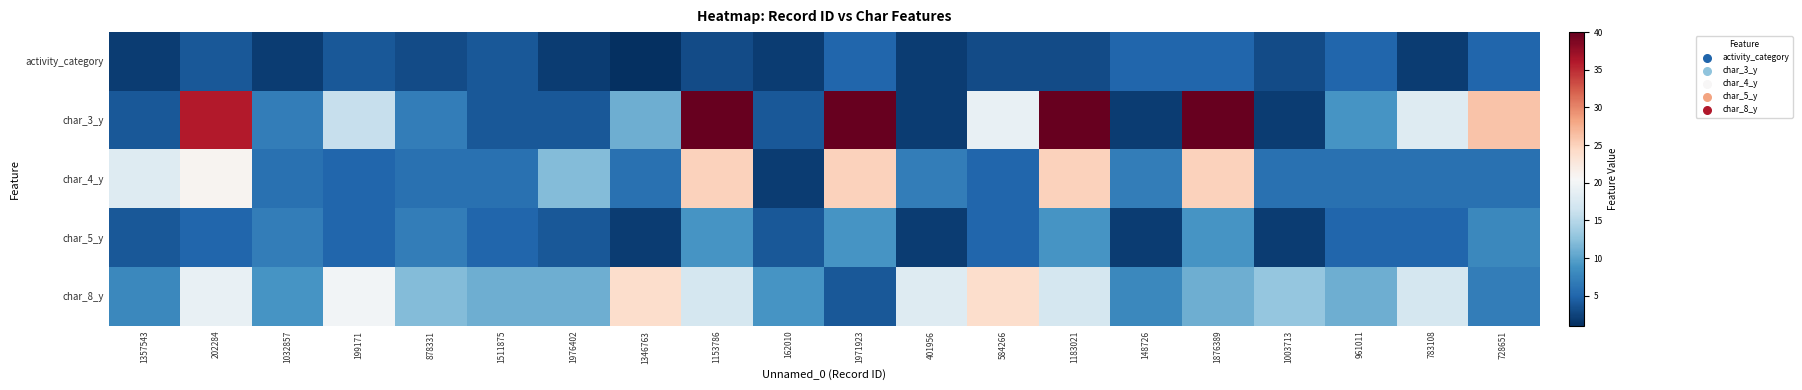

Rank the series by their maximum value, from lowest to highest.

activity_category, char_5_y, char_8_y, char_4_y, char_3_y